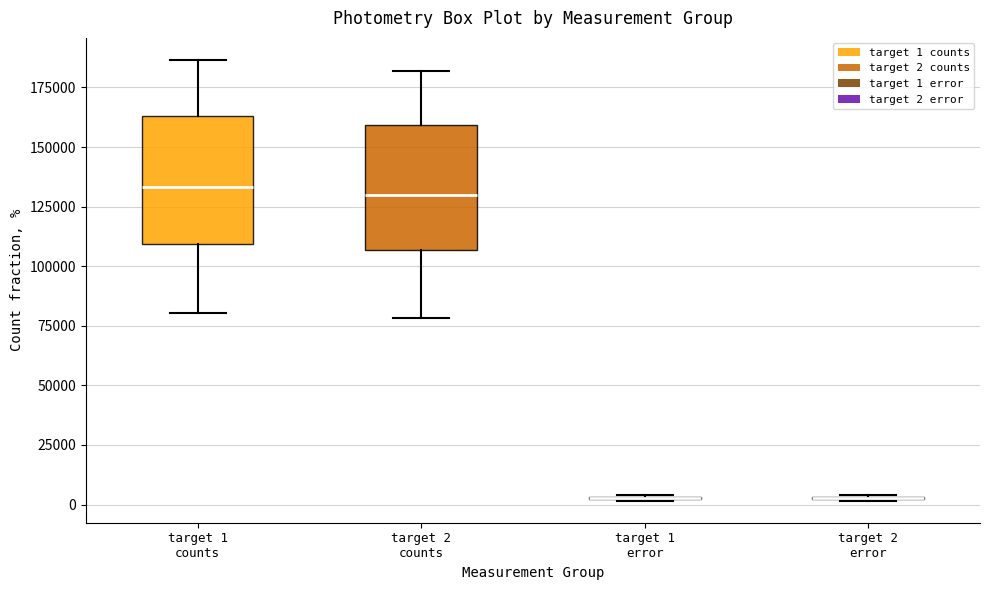

Where is the upper edge of the box for target 1 counts on the y-axis? The values are not printed on the chart, so give them approximately, as read against the axis.

165000